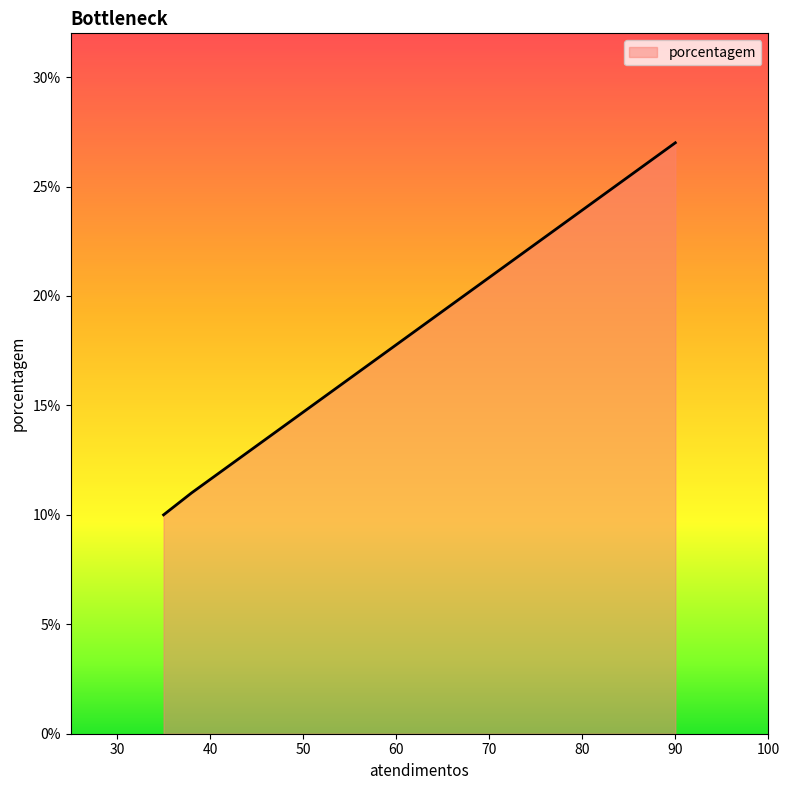

What is the maximum value shown in the chart?

27